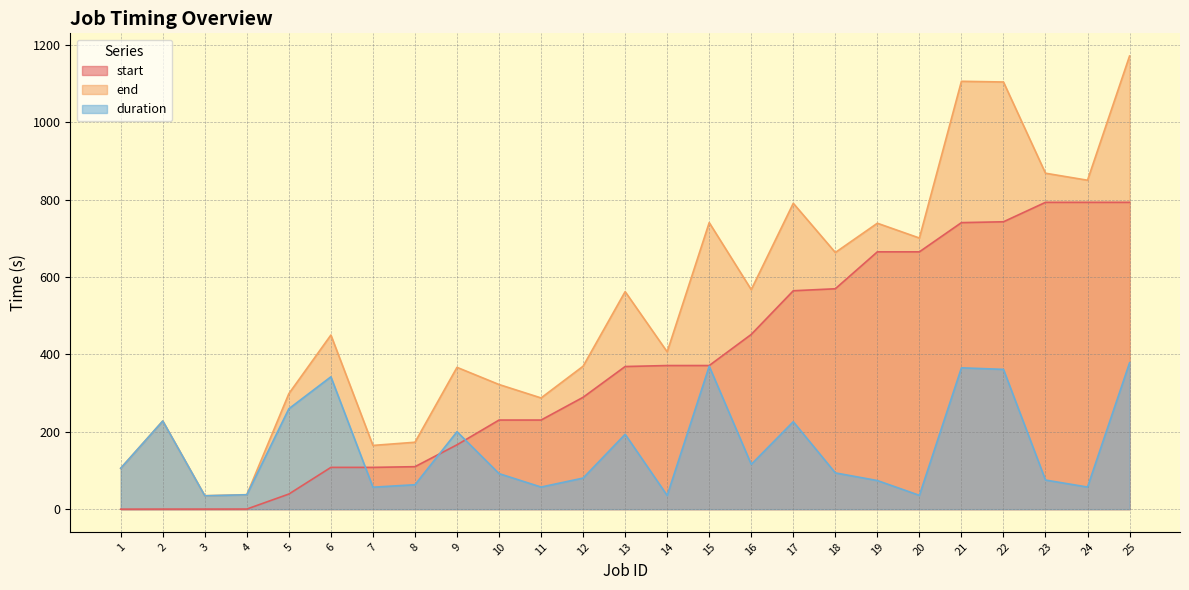

True or false: end and start intersect in this chart.

False